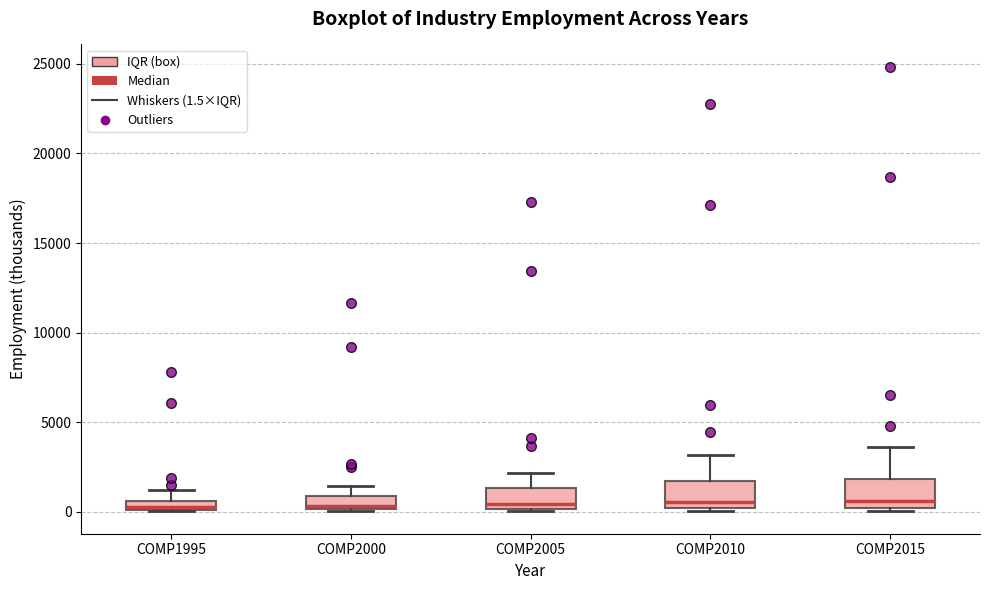

Where is the upper edge of the box for COMP2015 on the y-axis? The values are not printed on the chart, so give them approximately, as read against the axis.

2000